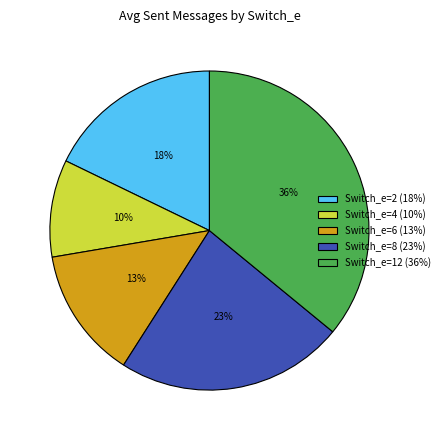

What is the ratio of the value at Switch_e=4 (10%) to the value at Switch_e=12 (36%)?

0.3